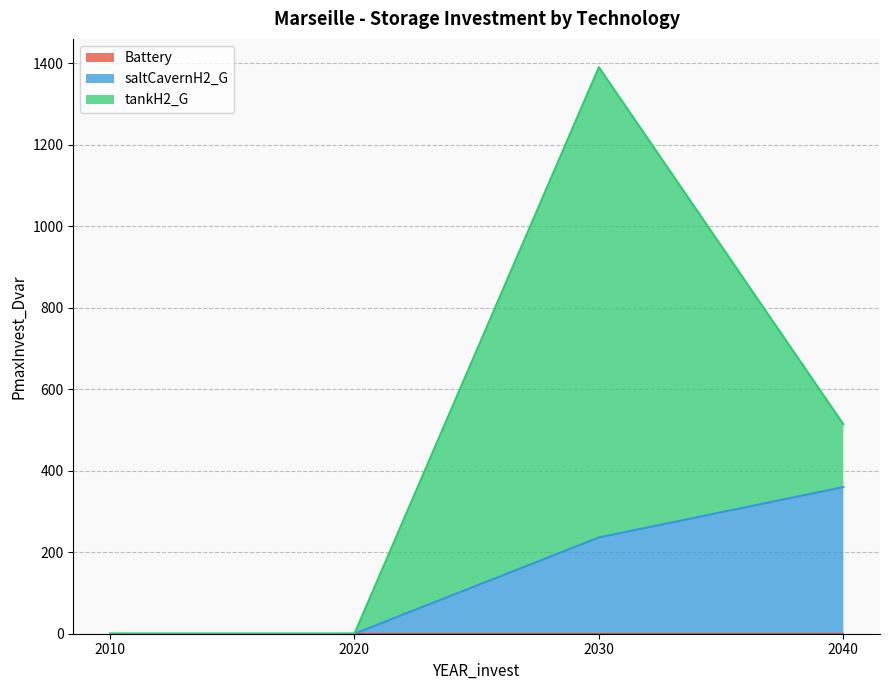

Does the chart have visible grid lines?

Yes